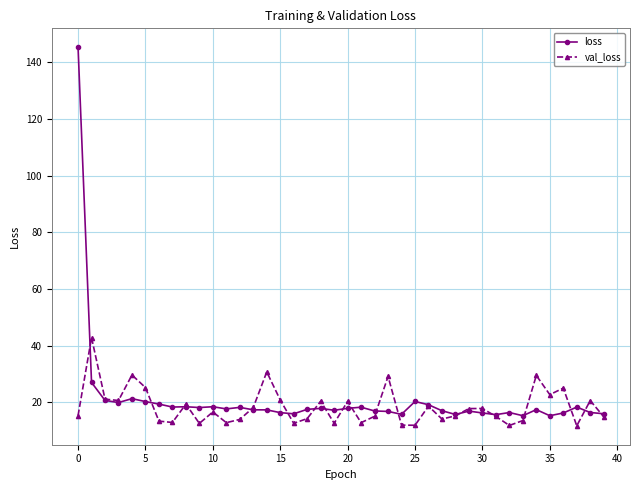

True or false: loss has more than 1 points higher than both neighbors.

True